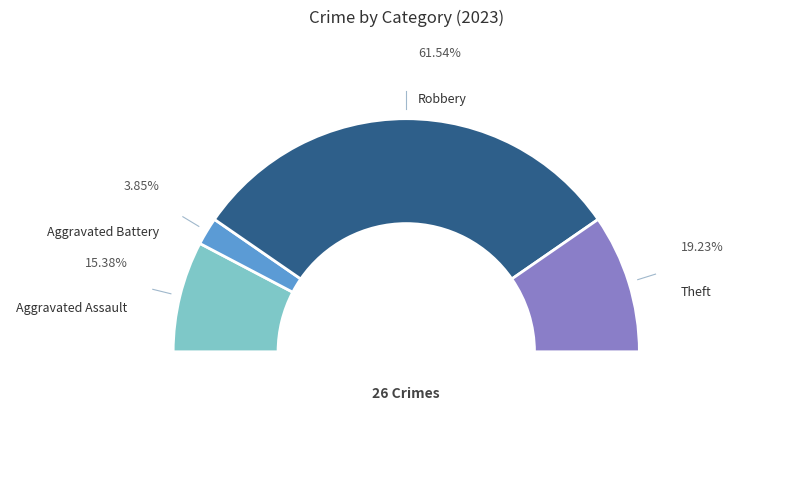

Is it true that Robbery is 62% of the pie?

True